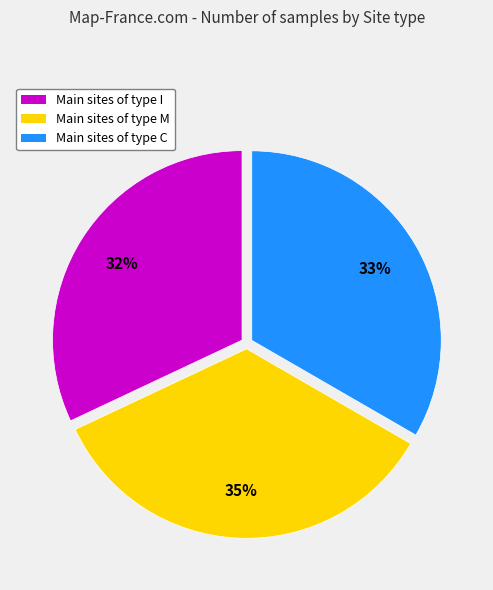

To the nearest percent, what is the difference between the largest and smallest slice percentages?

3%